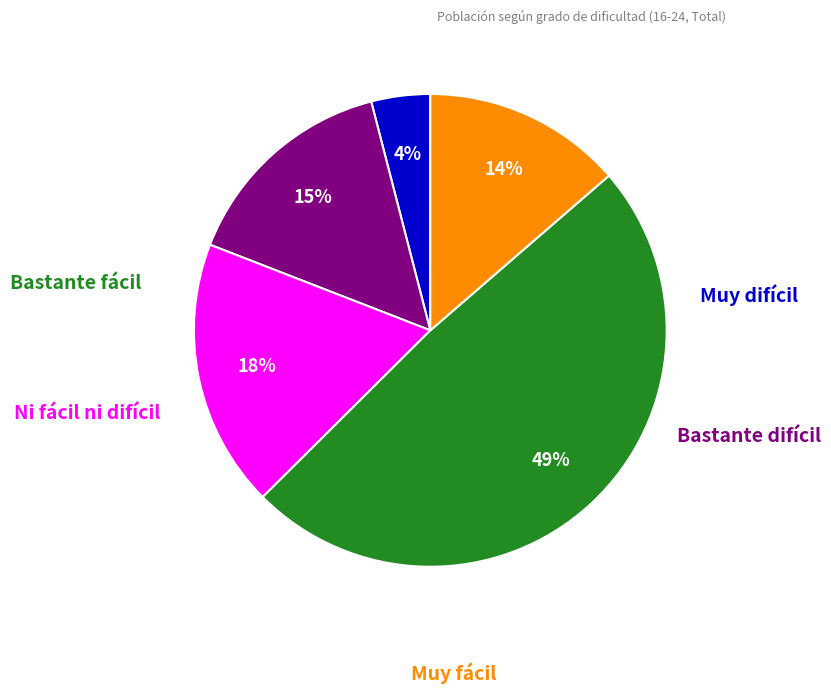

To the nearest percent, what is the average slice percentage?

20%